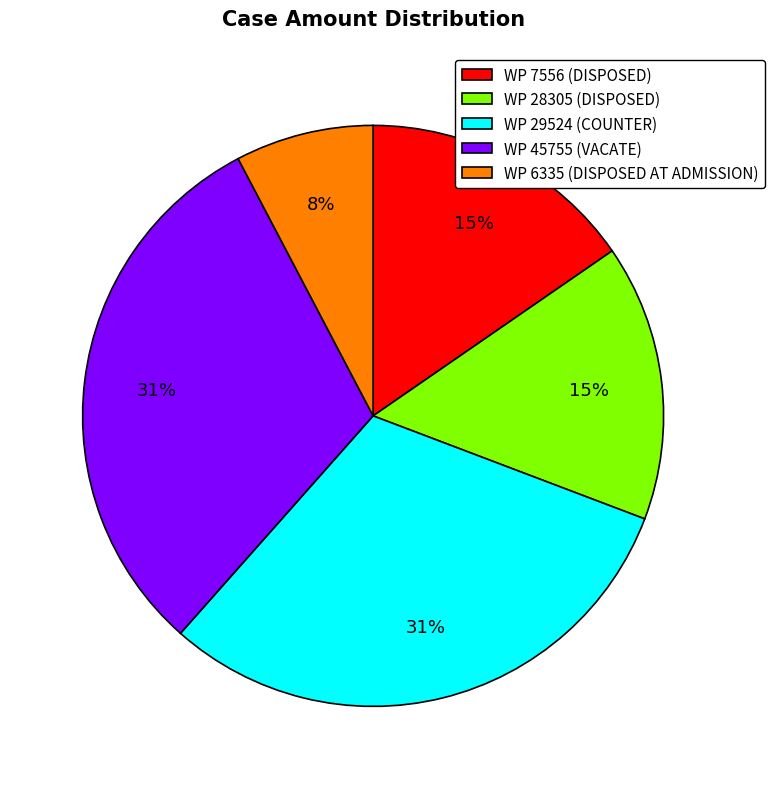

To the nearest percent, what percentage of the pie is WP 6335 (DISPOSED AT ADMISSION)?

8%